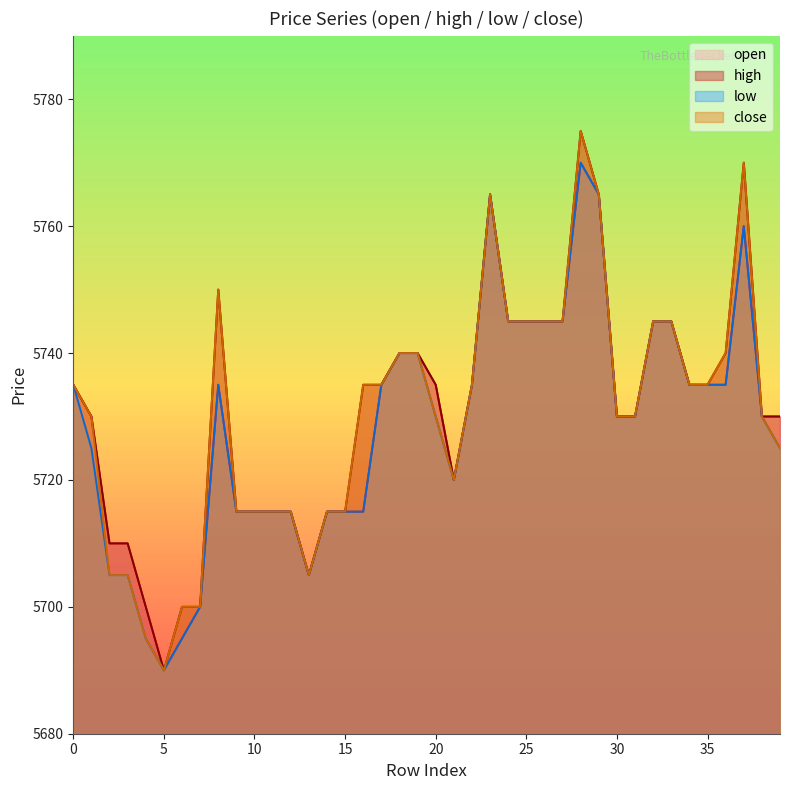

Is the value of low at 21 greater than the value of close at 1?

No